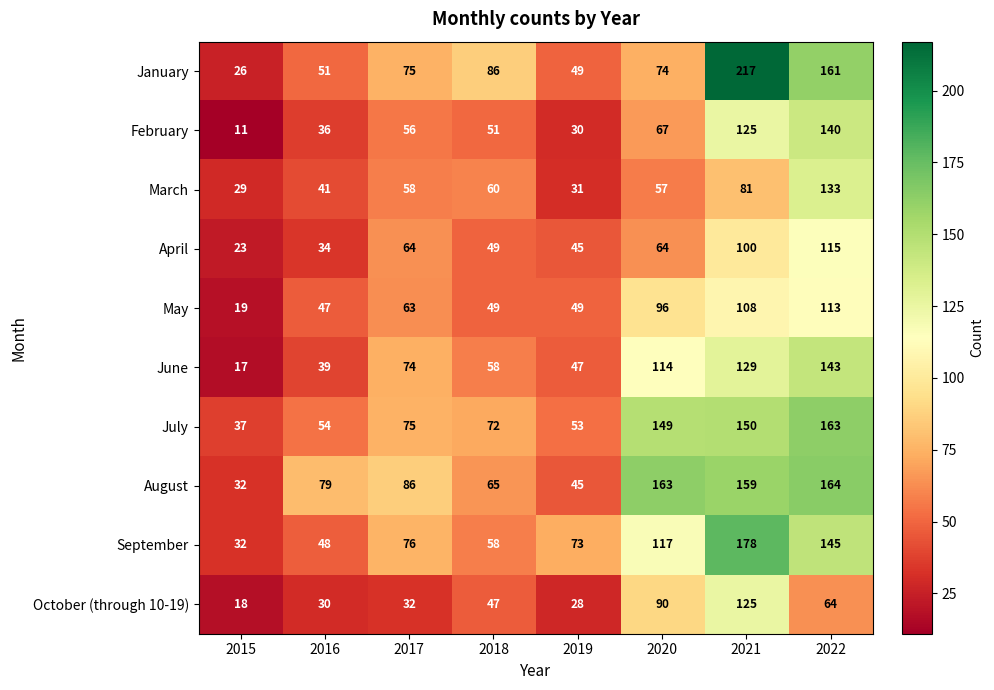

Which series has the largest range (max minus min)?

January